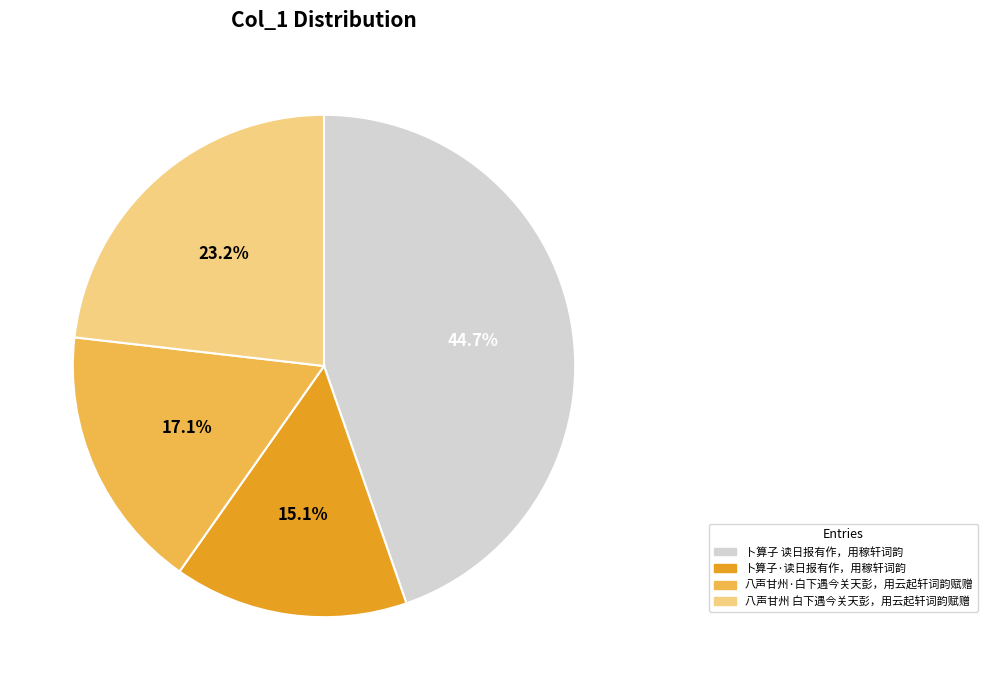

How much of the chart is everything except 卜算子 读日报有作，用稼轩词韵?

55.3%